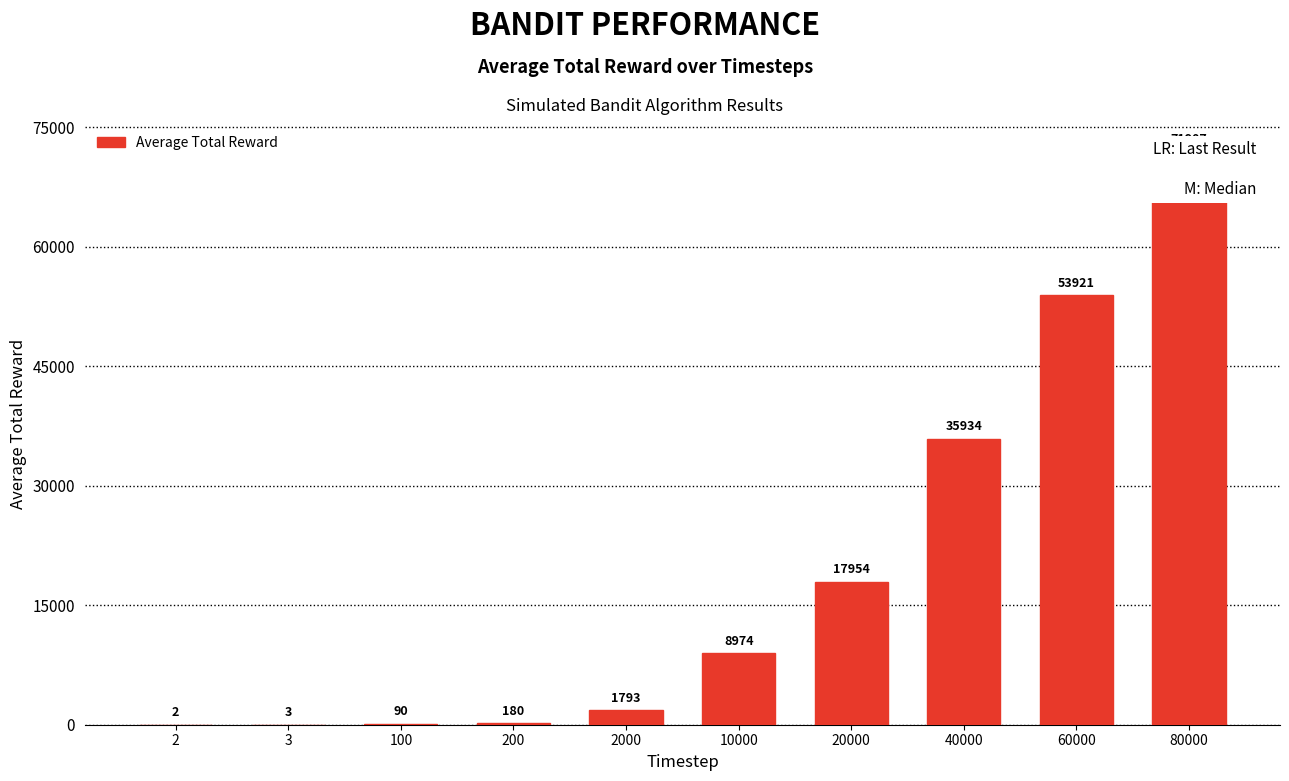

What is the maximum value shown in the chart?

71907.4